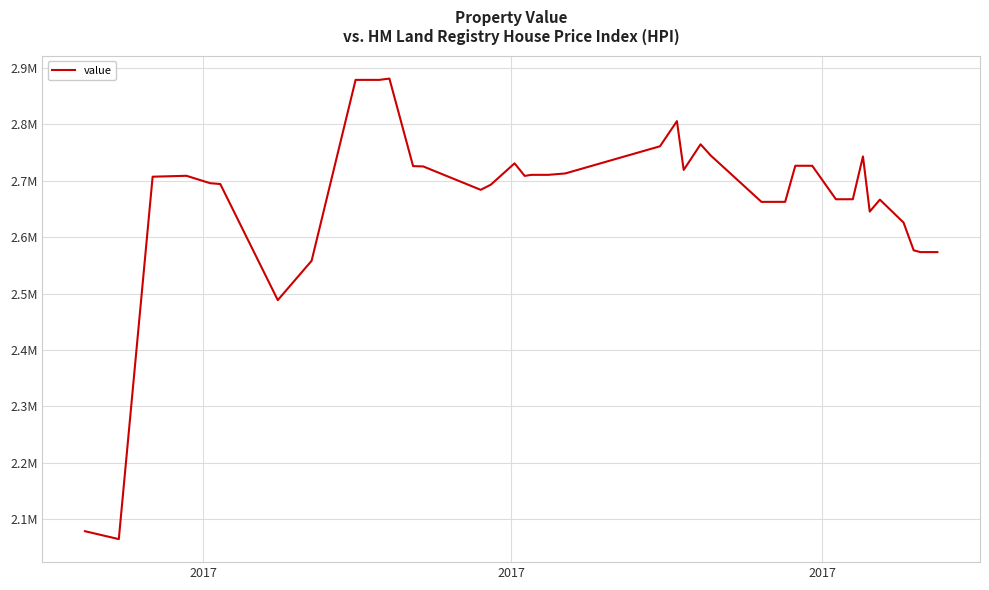

At which category does the chart reach its minimum across all series?

2017